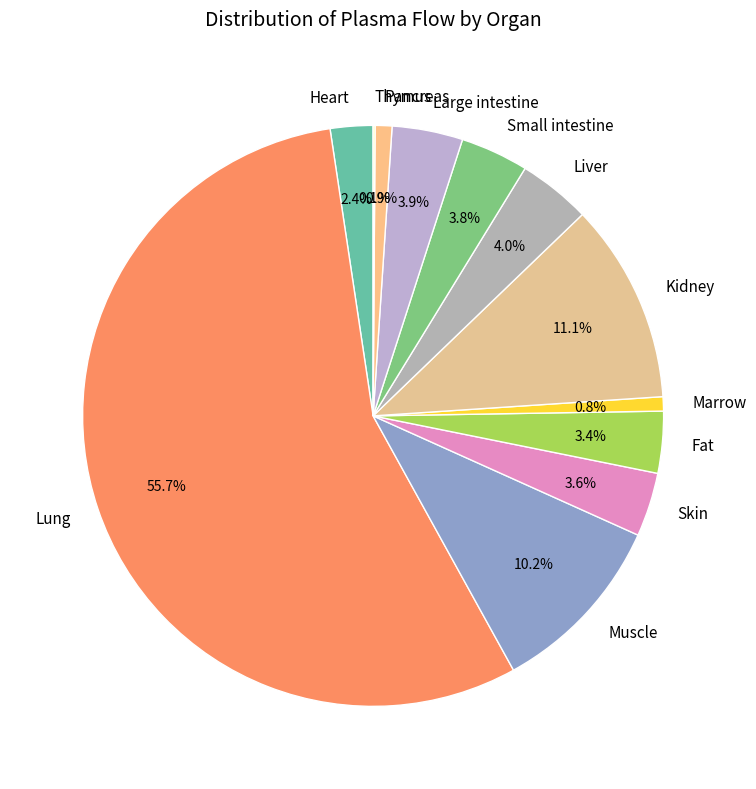

What is the largest slice in the pie chart?

Lung